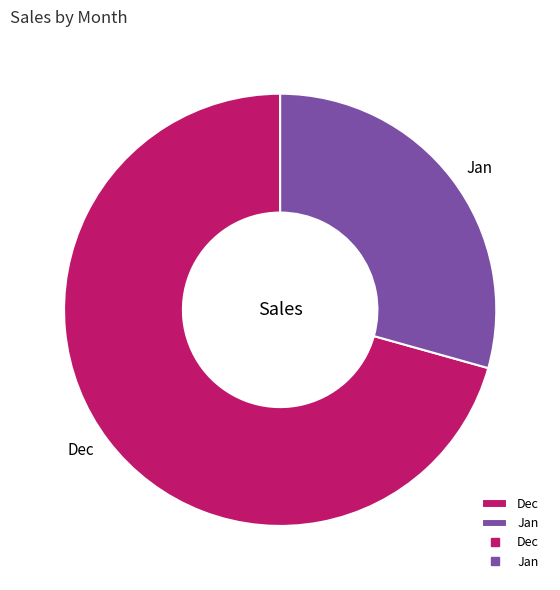

Combined, do Jan and Dec account for over 50%?

Yes